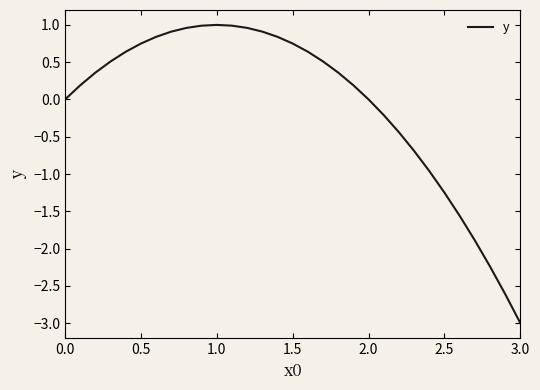

How many lines are shown in the chart?

1